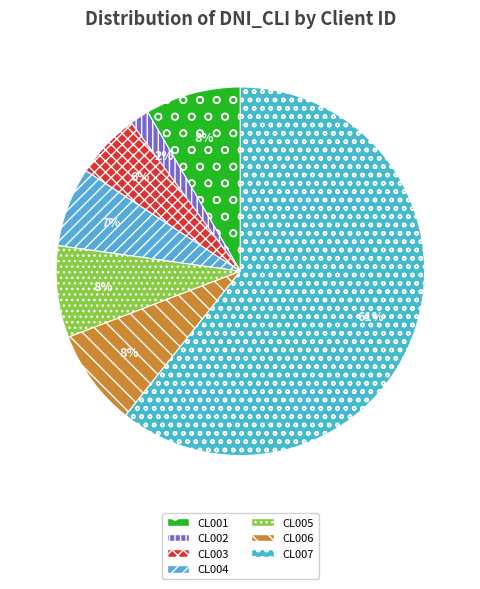

The CL001 slice represents 2% of the pie. True or false?

False